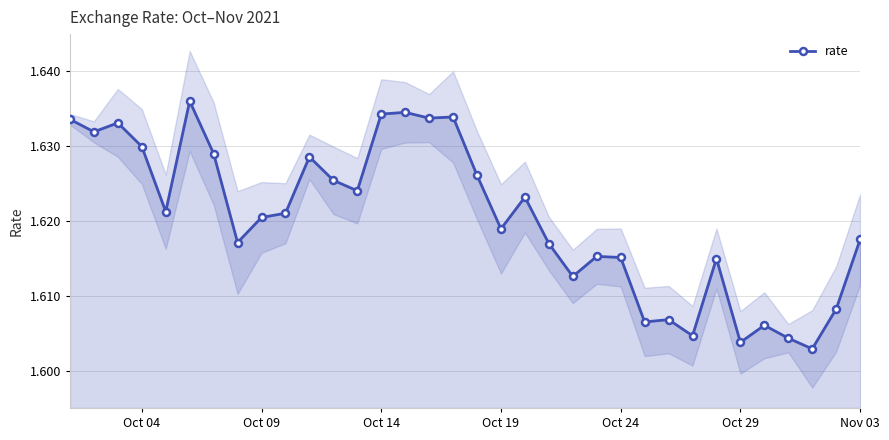

What is the sum of all values?

55.1